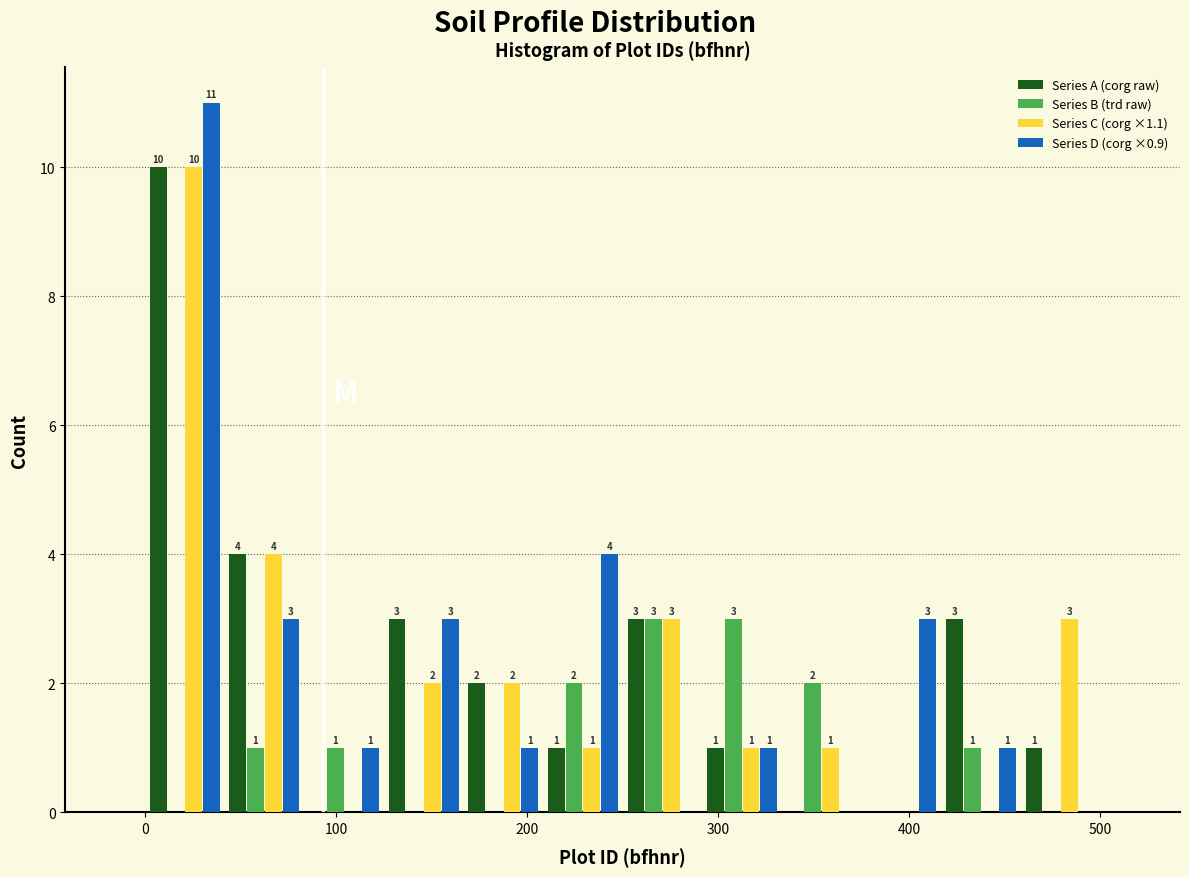

In the Series D (corg ×0.9) series, which range on the x-axis has the tallest bar?

0 to 40